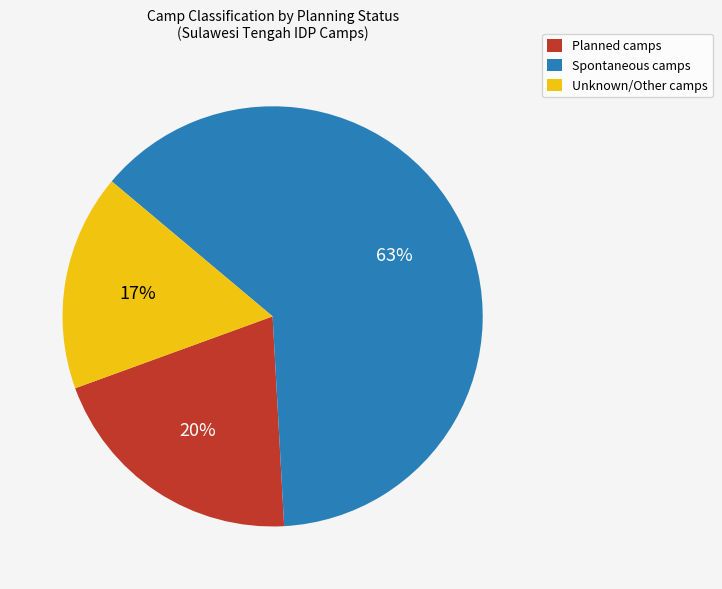

To the nearest percent, what is the difference between the largest and smallest slice percentages?

46%